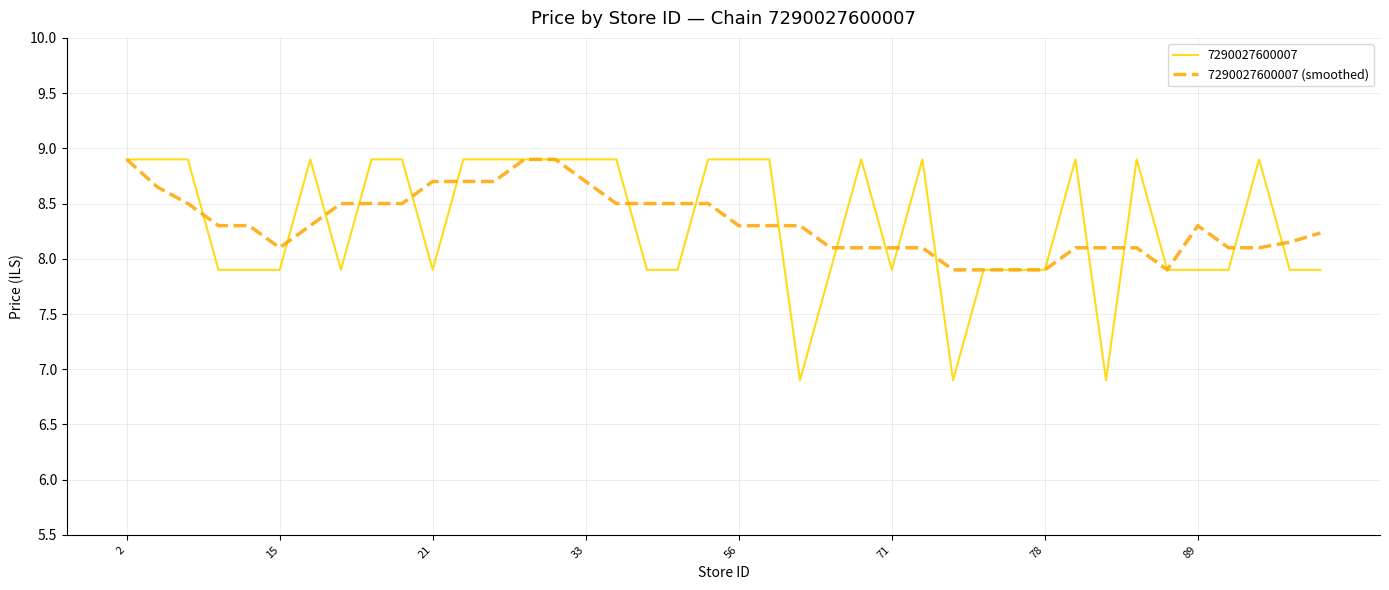

What is the maximum value shown in the chart?

8.9